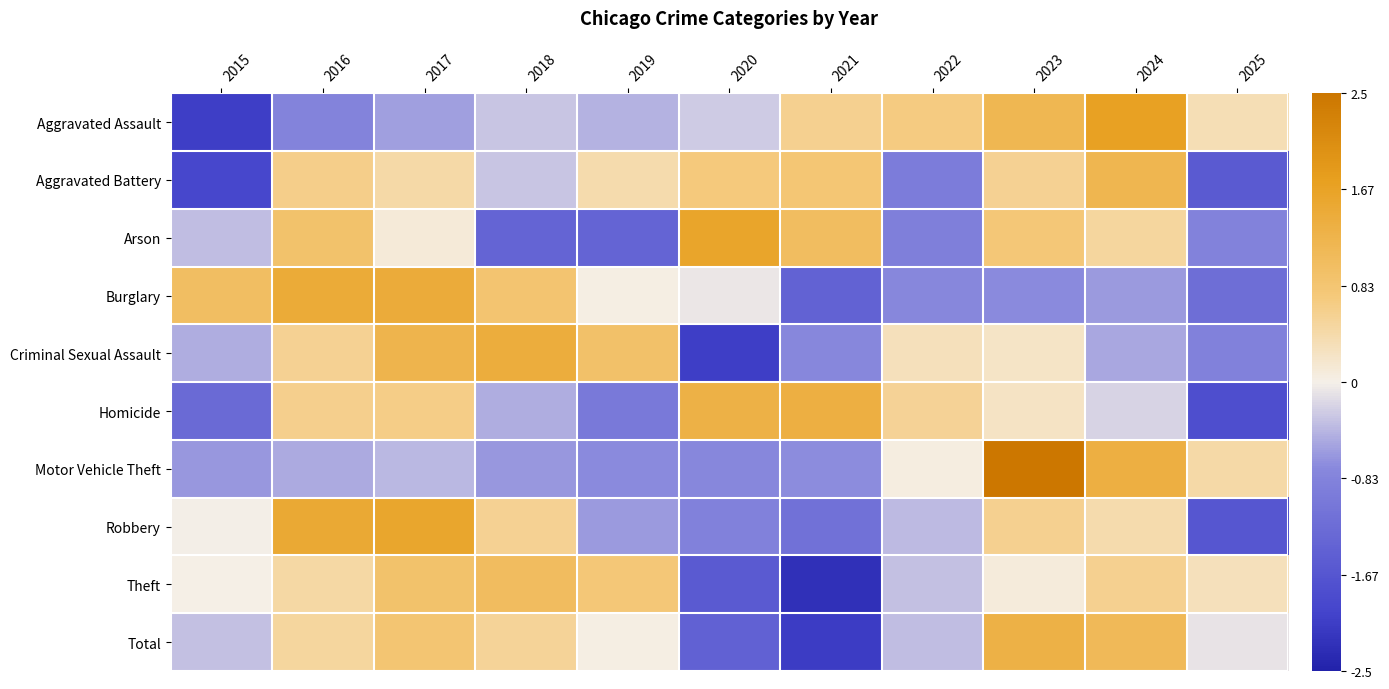

At which category is the sum across all series the highest?

2023